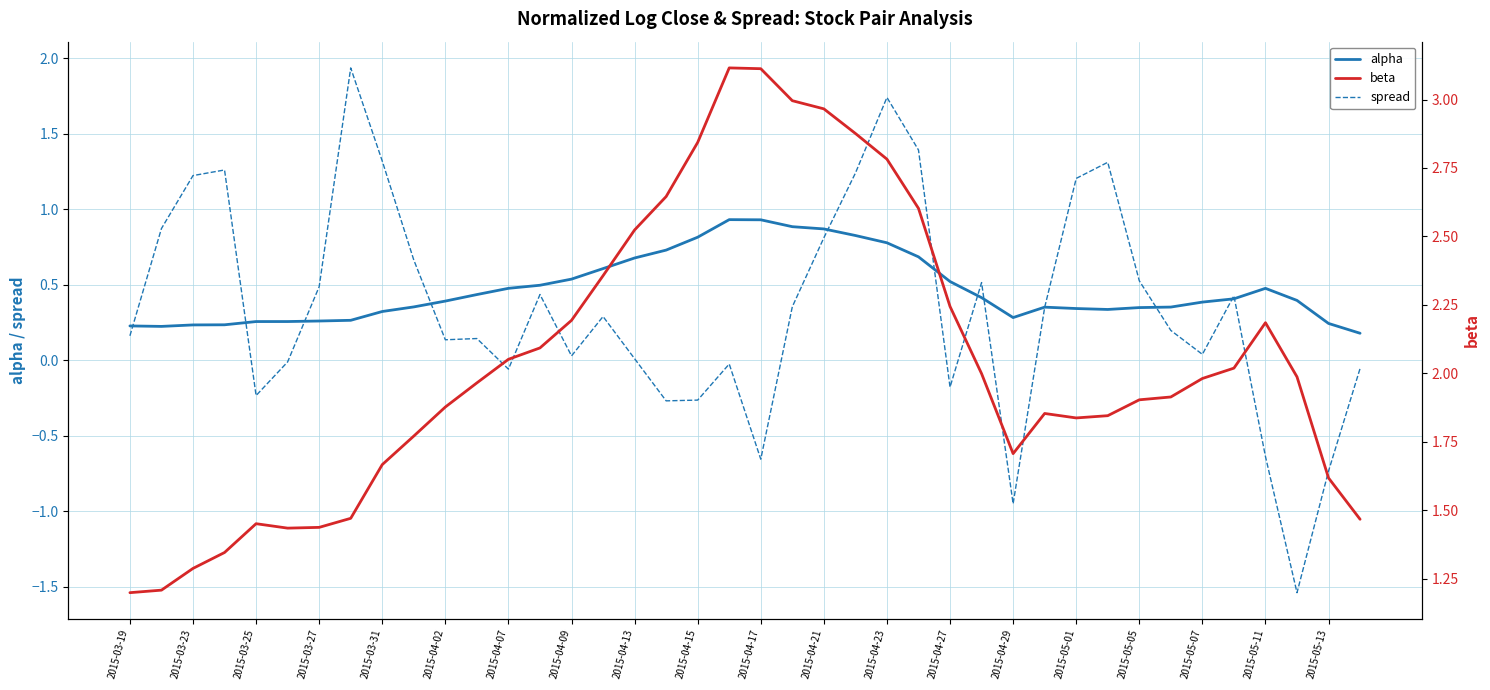

At which label does spread reach its minimum?

37